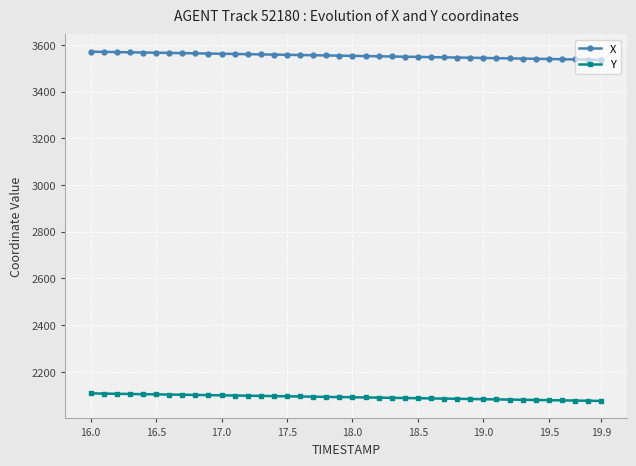

What is the value of the Y point at the 17th from the left?

2094.5